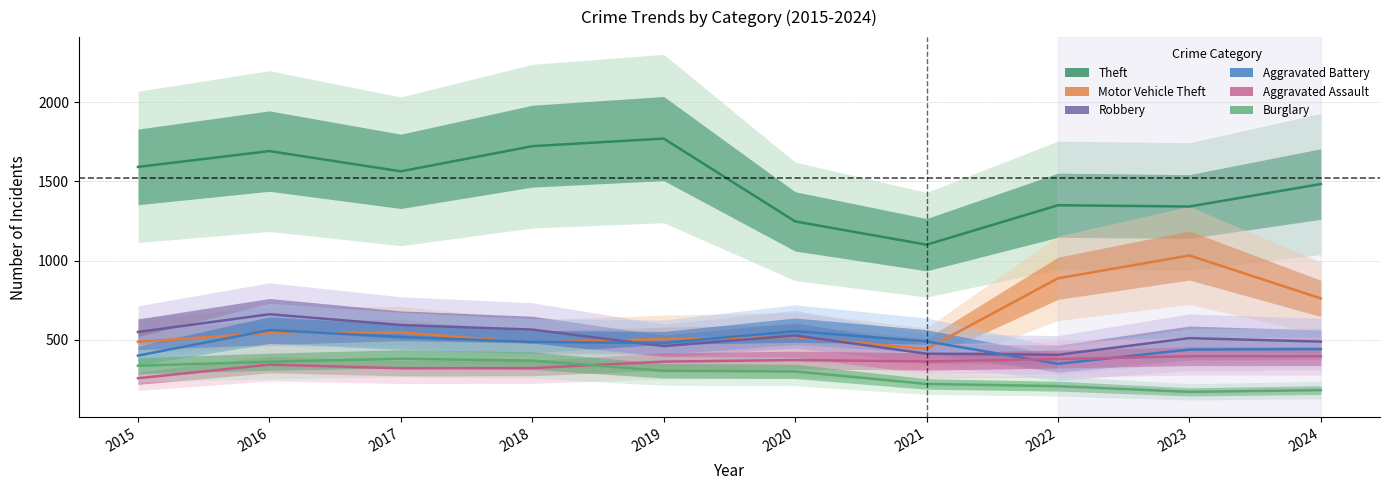

True or false: Burglary and Robbery intersect in this chart.

False